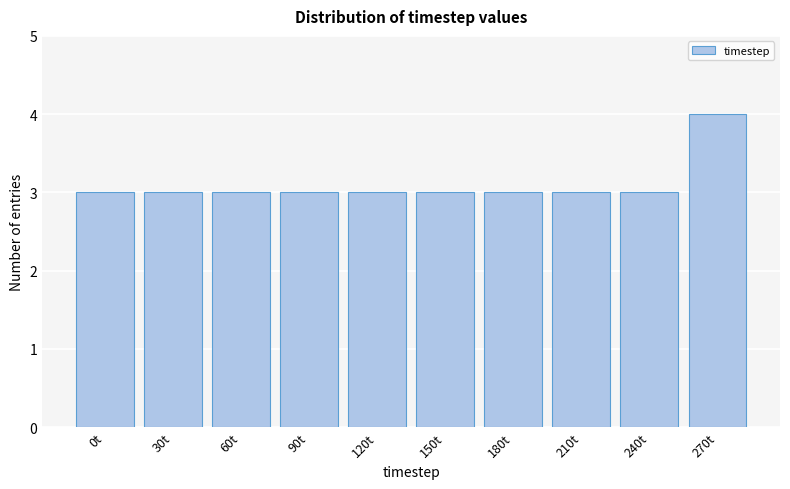

Reading left to right, extract all data points from this chart.

0t=3	30t=3	60t=3	90t=3	120t=3	150t=3	180t=3	210t=3	240t=3	270t=4